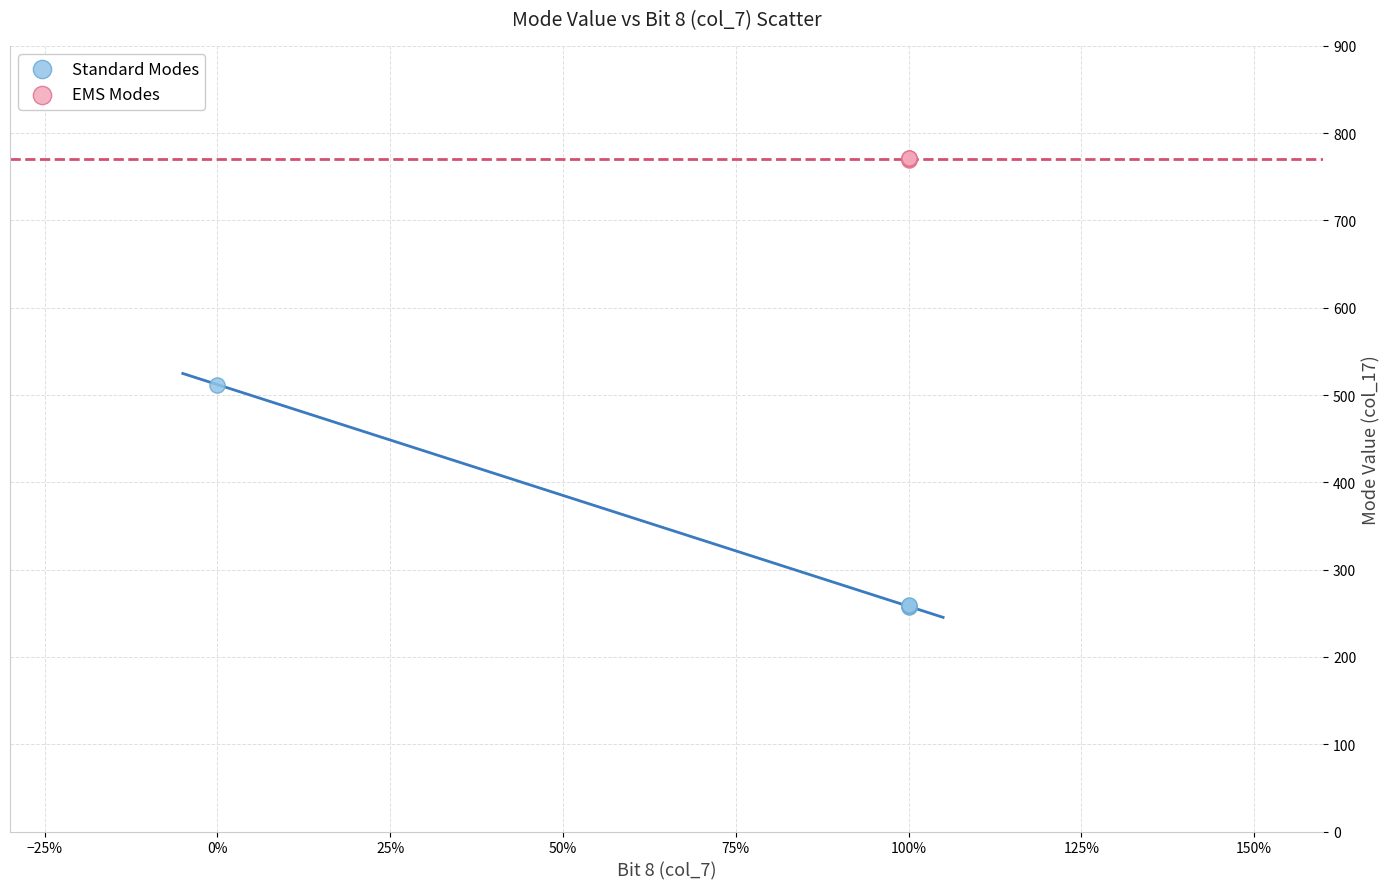

What are all the series names shown in the legend?

Standard Modes, EMS Modes